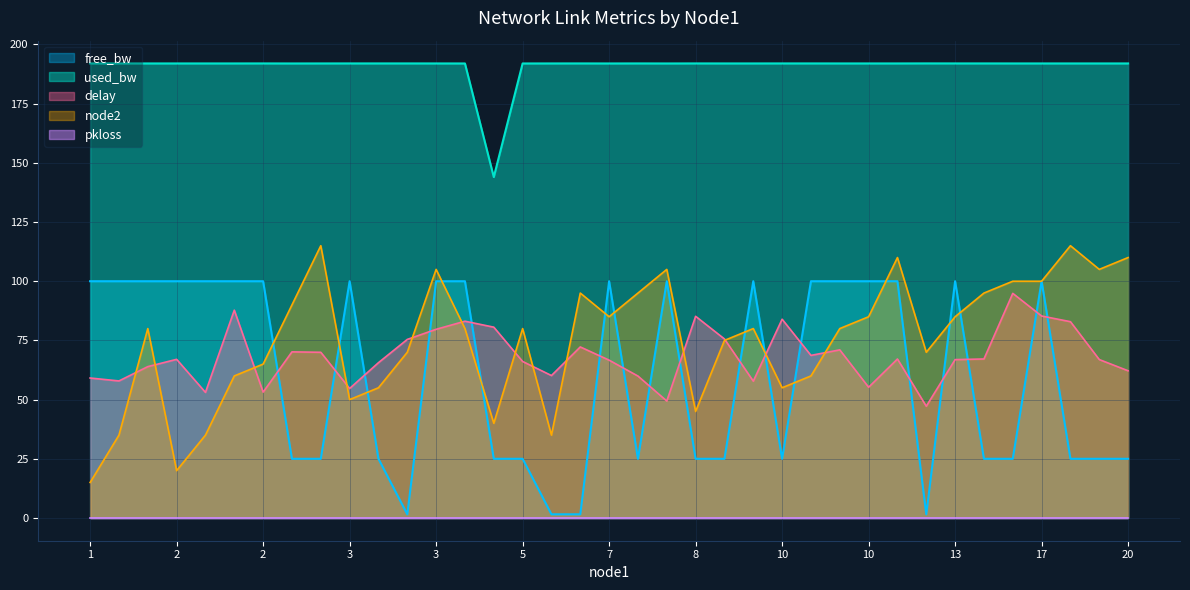

Where is the first local minimum for delay?

1